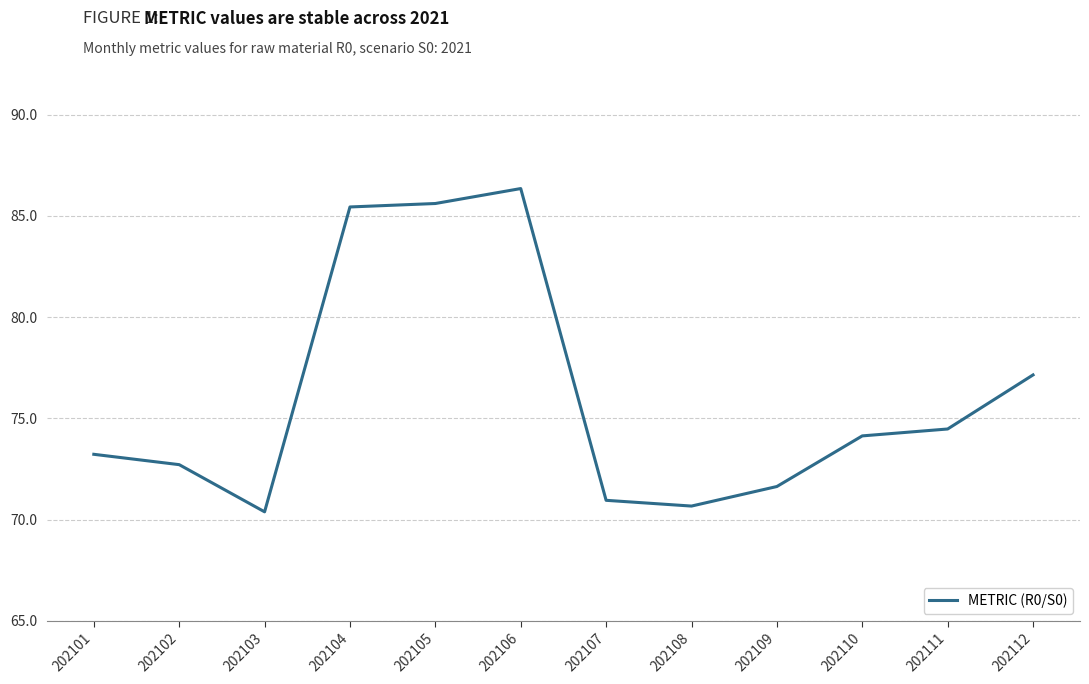

Reading right to left, extract all data points from this chart.

202112=77.1	202111=74.5	202110=74.1	202109=71.6	202108=70.7	202107=70.9	202106=86.3	202105=85.6	202104=85.4	202103=70.4	202102=72.7	202101=73.2